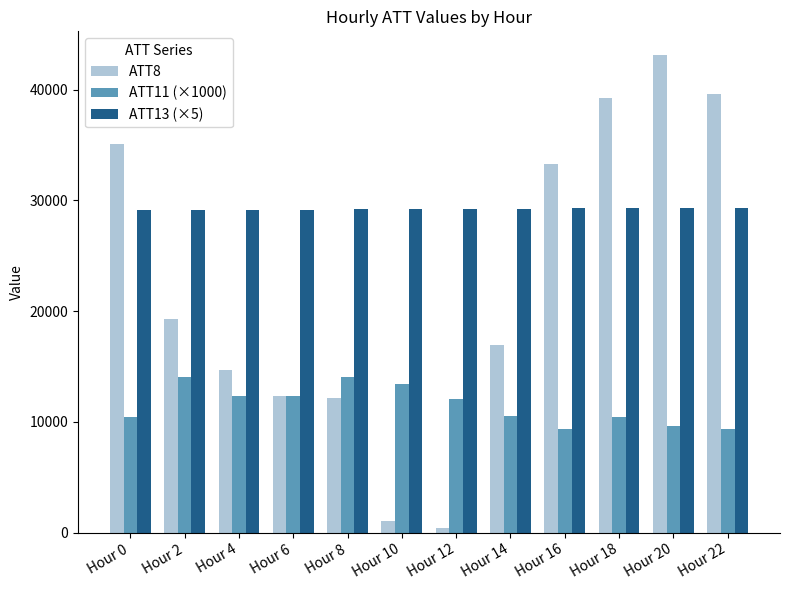

What is the lowest value of the ATT8 series?

400.0